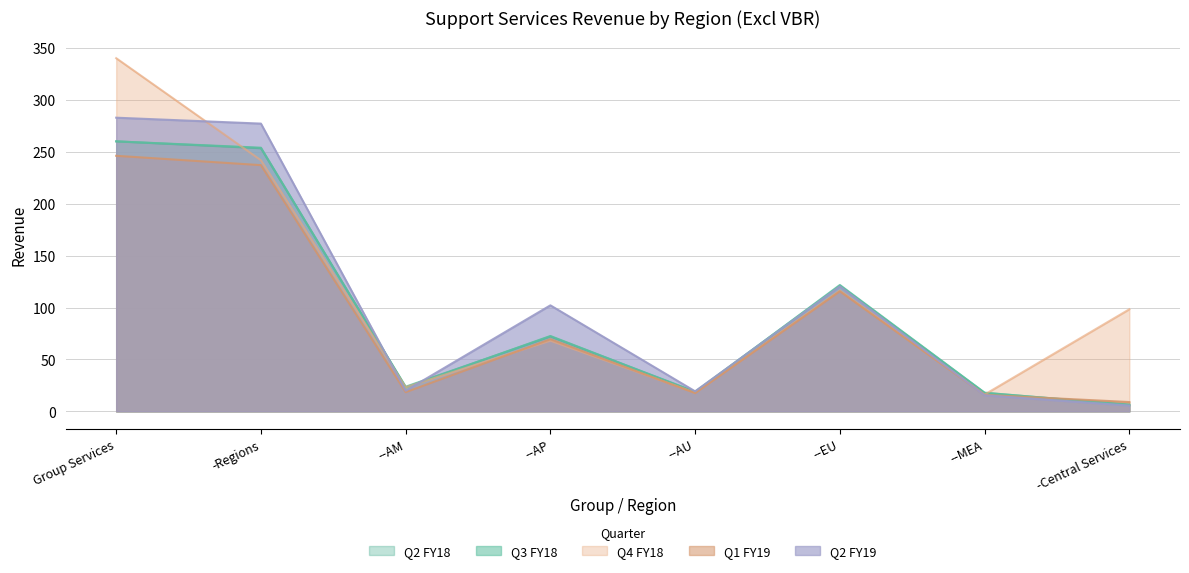

What is the sum of all Q4 FY18 values?

922.1